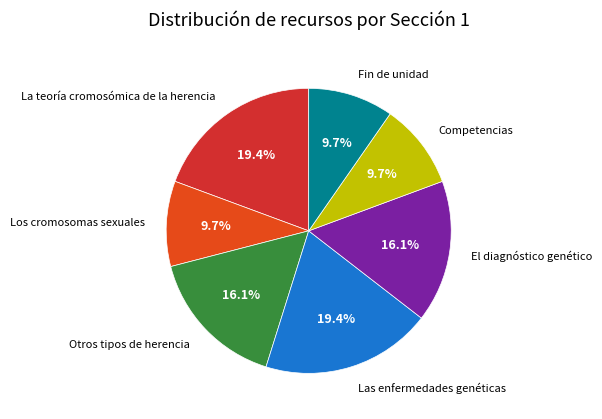

Which has a higher value, Los cromosomas sexuales or Otros tipos de herencia?

Otros tipos de herencia